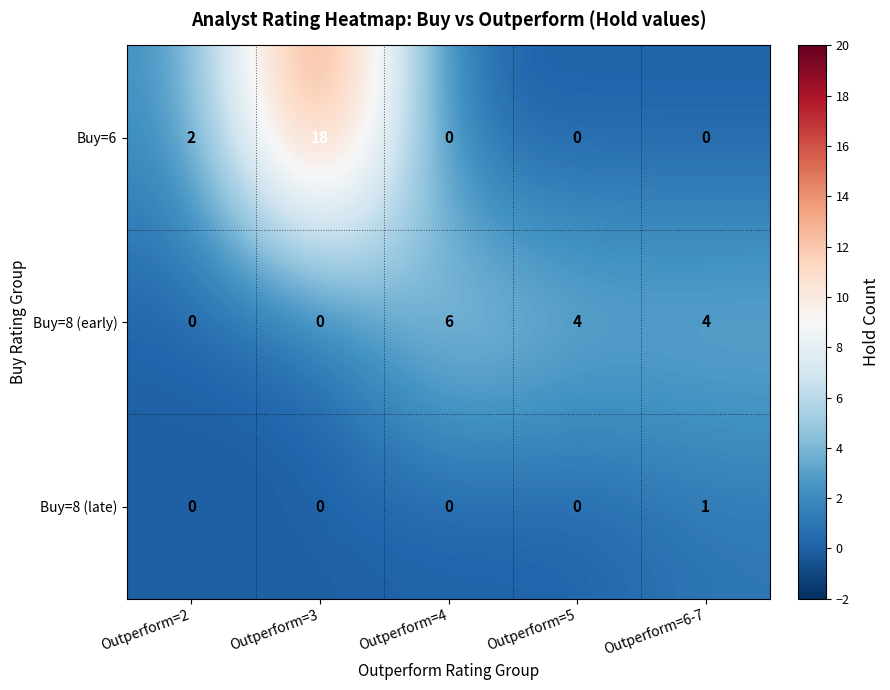

Which category has the highest value across all series?

Outperform=3